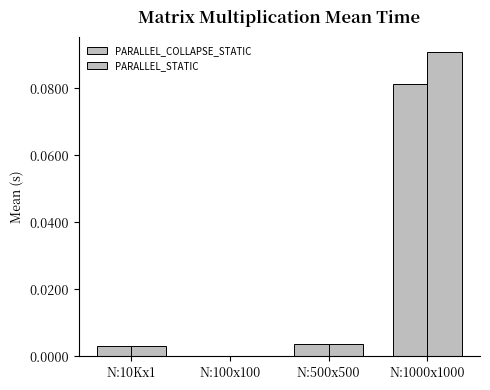

True or false: PARALLEL_COLLAPSE_STATIC has a value of 0.0 at N:100x100.

False